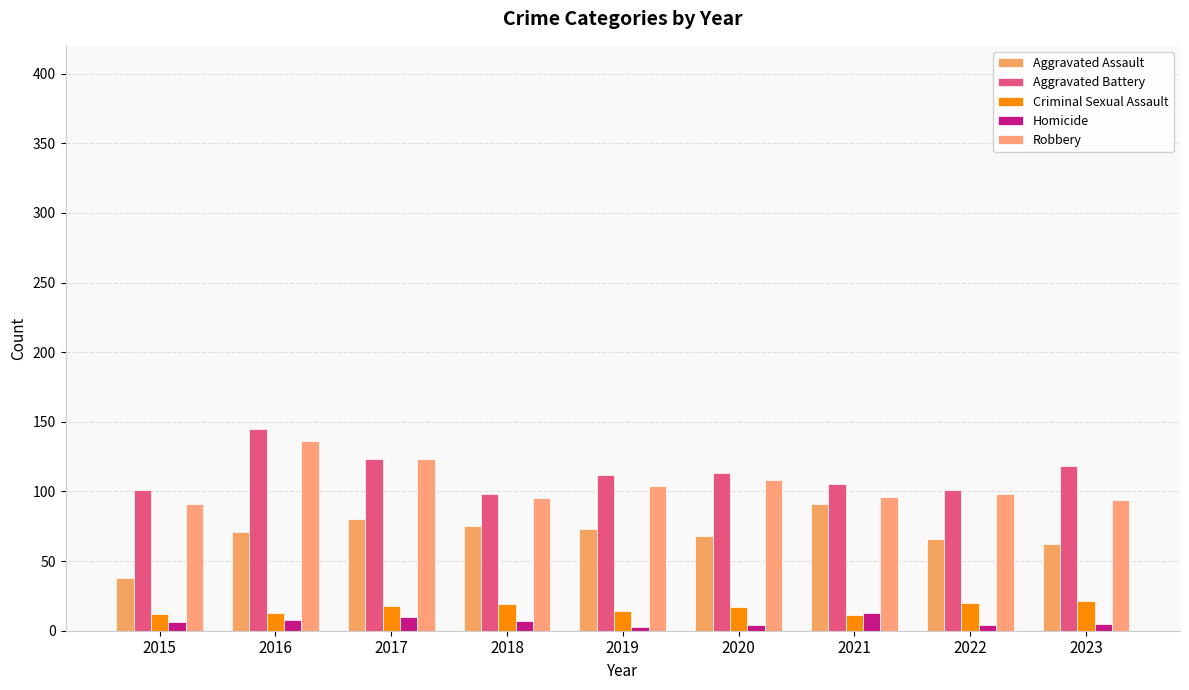

Which label corresponds to the smallest value in the chart?

2019